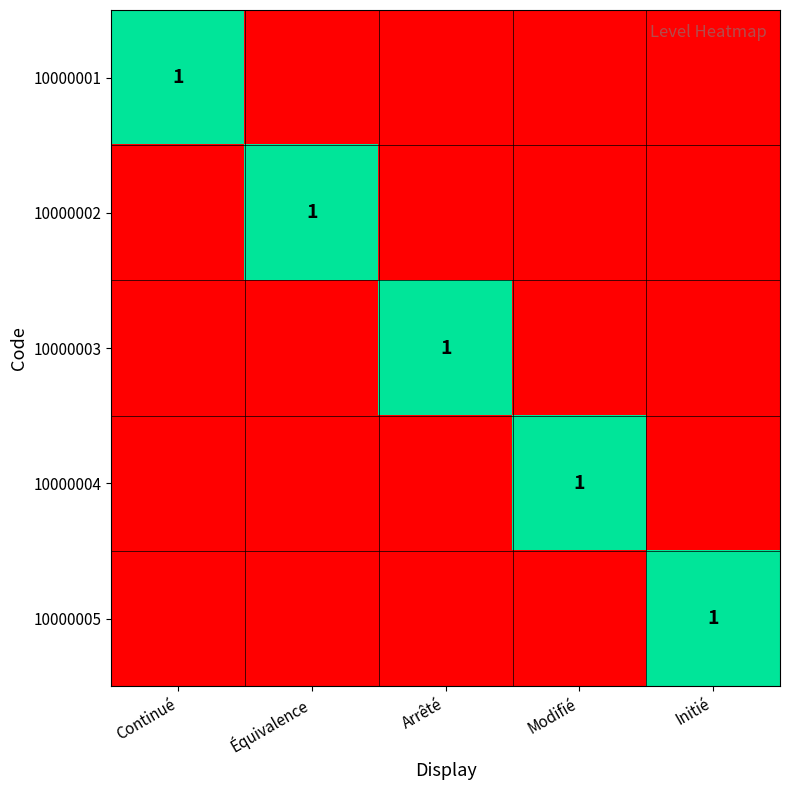

At how many categories does at least one series exceed 0?

5